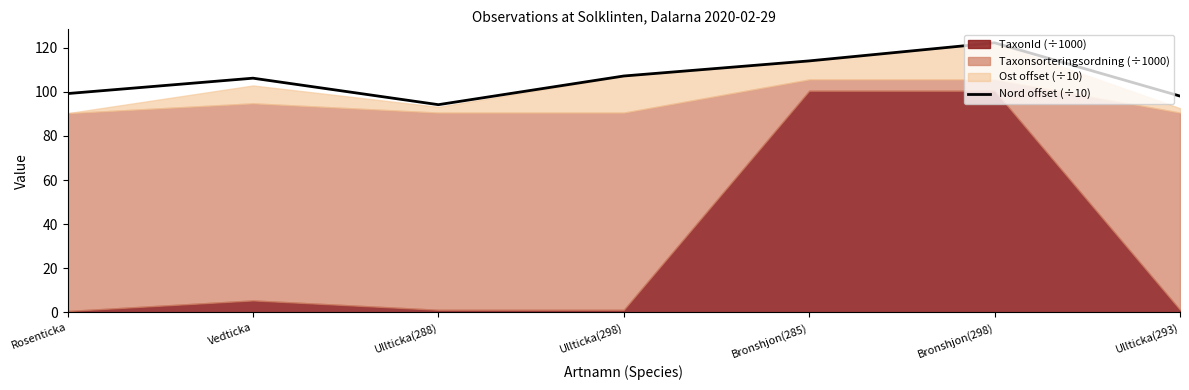

True or false: the data shows 140.0 at Ullticka(293).

False